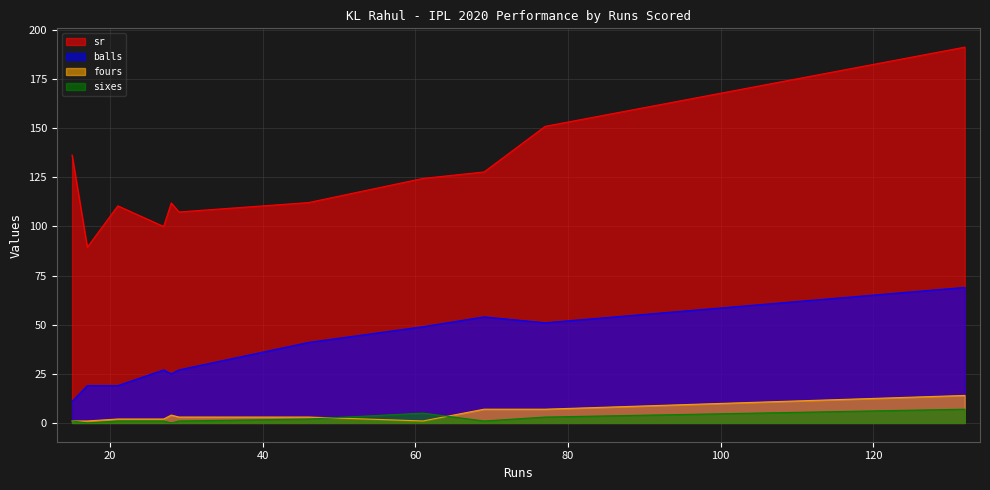

Which series has the largest range (max minus min)?

sr